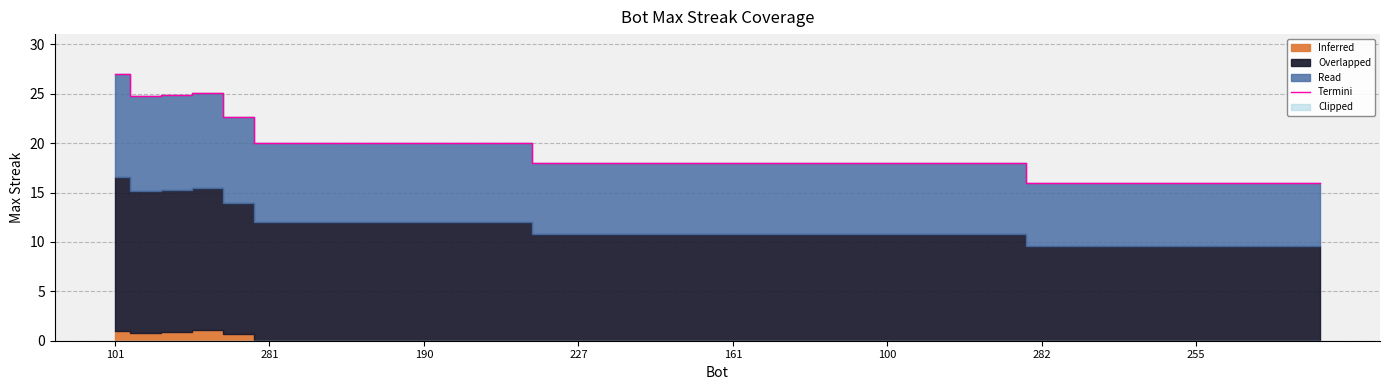

How many data points does each series have?

40